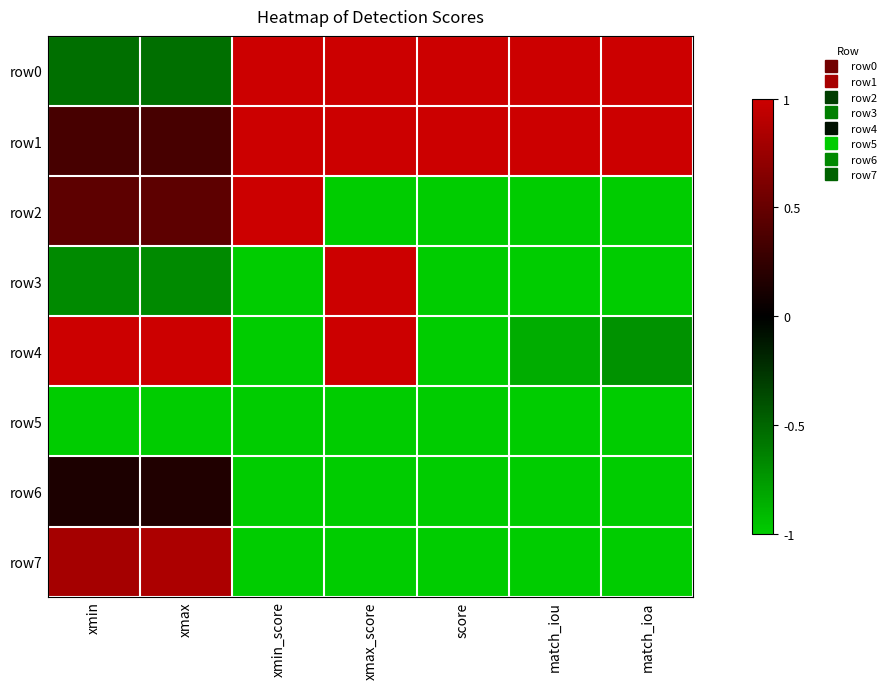

Reading left to right, what are all the values shown in this chart?

row0: xmin=-0.5	xmax=-0.5	xmin_score=1.0	xmax_score=1.0	score=1.0	match_iou=1.0	match_ioa=1.0
row1: xmin=0.4	xmax=0.4	xmin_score=1.0	xmax_score=1.0	score=1.0	match_iou=1.0	match_ioa=1.0
row2: xmin=0.5	xmax=0.5	xmin_score=1.0	xmax_score=-1.0	score=-1.0	match_iou=-1.0	match_ioa=-1.0
row3: xmin=-0.7	xmax=-0.7	xmin_score=-1.0	xmax_score=1.0	score=-1.0	match_iou=-1.0	match_ioa=-1.0
row4: xmin=1.0	xmax=1.0	xmin_score=-1.0	xmax_score=1.0	score=-1.0	match_iou=-0.8	match_ioa=-0.7
row5: xmin=-1.0	xmax=-1.0	xmin_score=-1.0	xmax_score=-1.0	score=-1.0	match_iou=-1.0	match_ioa=-1.0
row6: xmin=0.1	xmax=0.2	xmin_score=-1.0	xmax_score=-1.0	score=-1.0	match_iou=-1.0	match_ioa=-1.0
row7: xmin=0.8	xmax=0.8	xmin_score=-1.0	xmax_score=-1.0	score=-1.0	match_iou=-1.0	match_ioa=-1.0